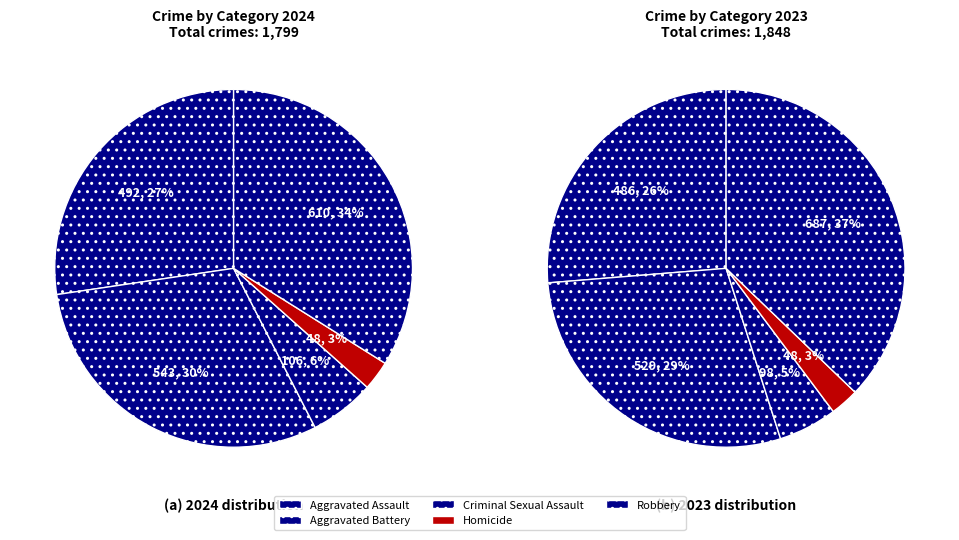

To the nearest percent, what is the average slice percentage?

20%